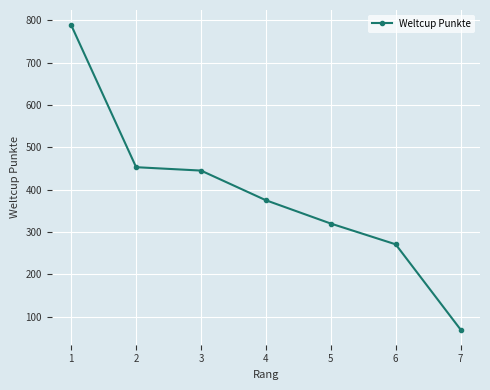

Where does the data first go above 375?

1